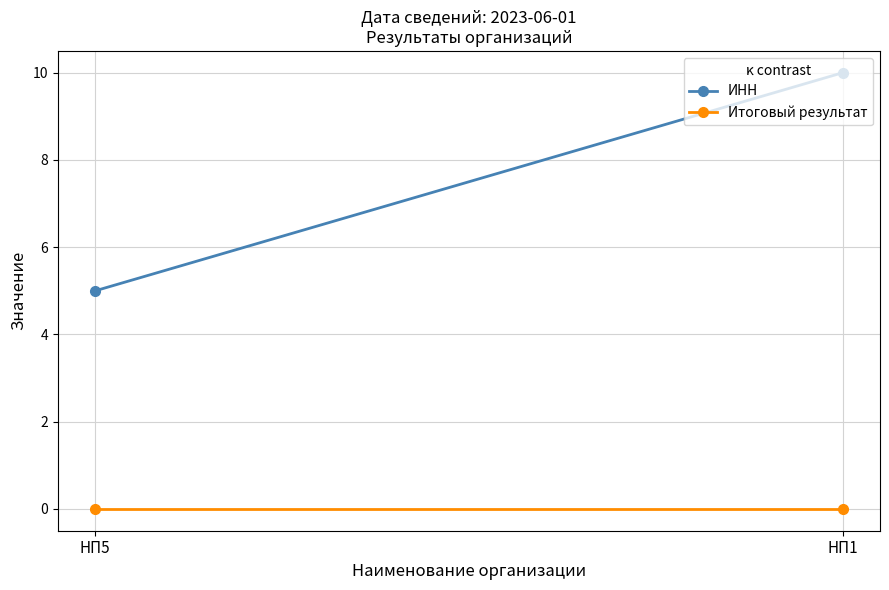

At НП5, list the series in order from smallest to largest.

Итоговый результат, ИНН